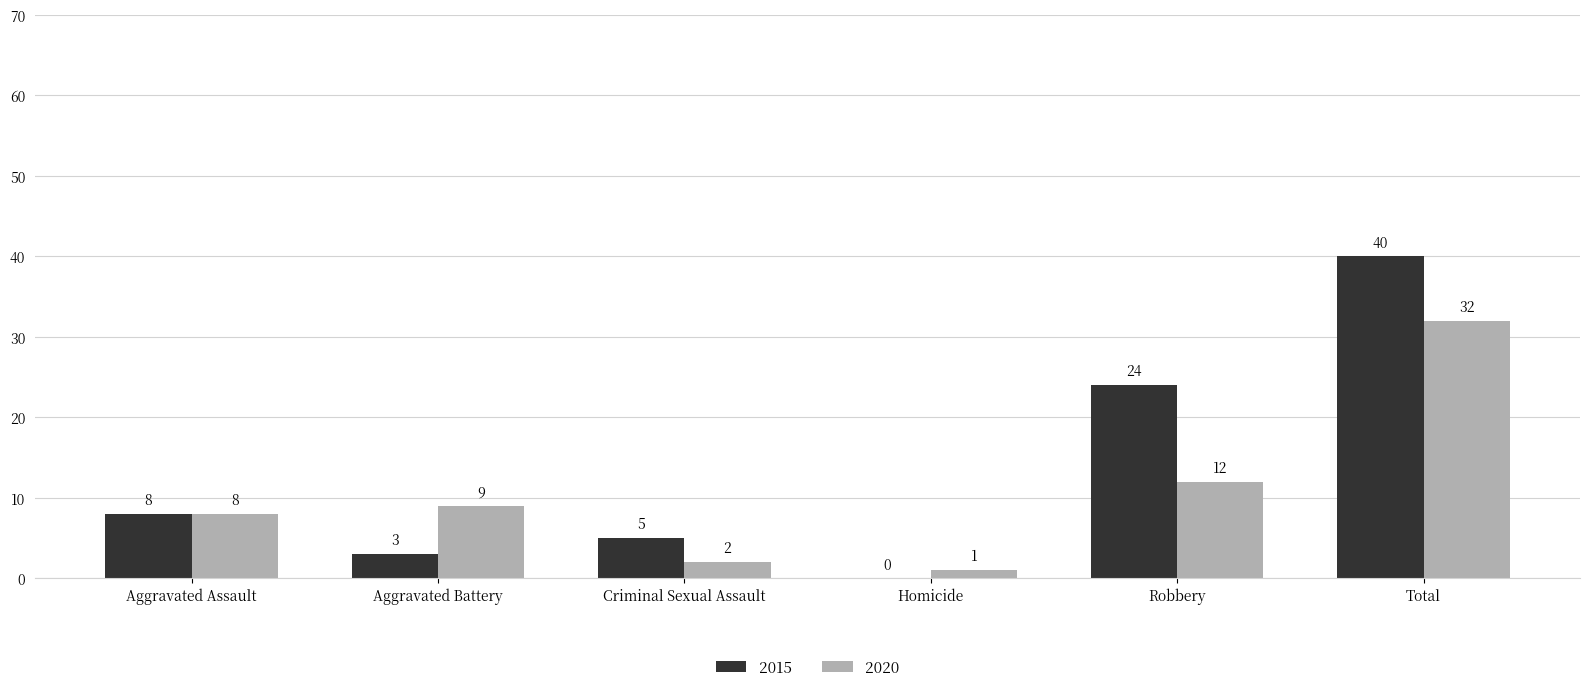

Which series changed the most between Aggravated Assault and Homicide?

2015